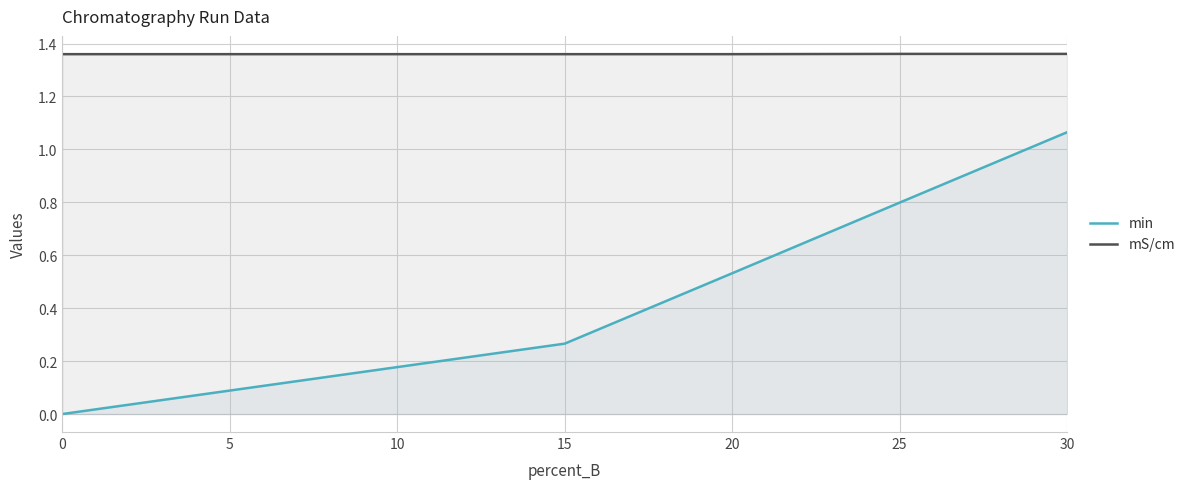

Is it true that min equals 0.0 at 0?

True